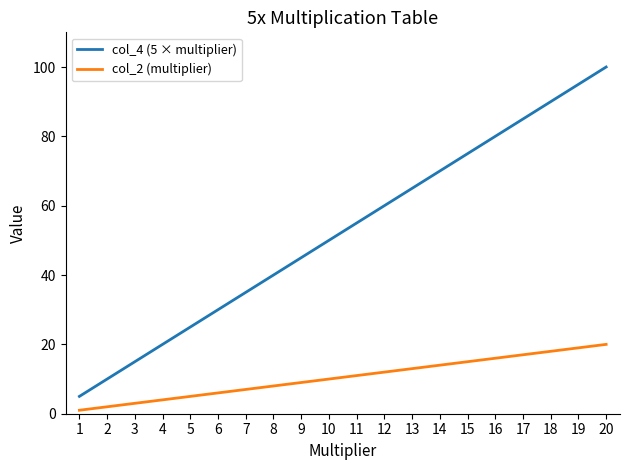

How many lines are shown in the chart?

2